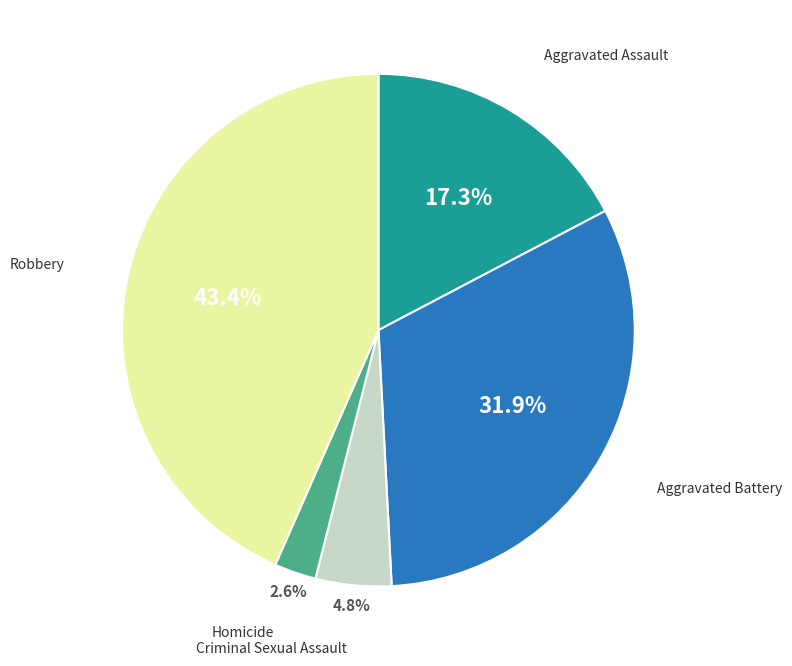

Is it true that Aggravated Assault is 17% of the pie?

True